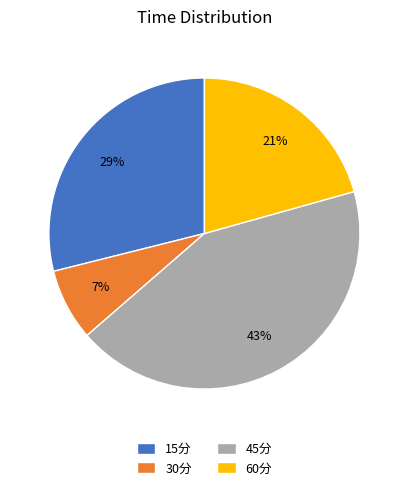

Do 15分 and 30分 together represent more than half of the pie?

No